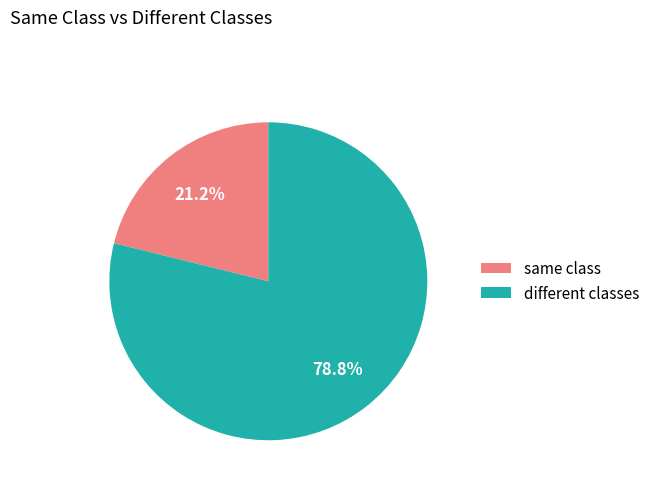

To the nearest percent, what percentage of the pie is different classes?

79%